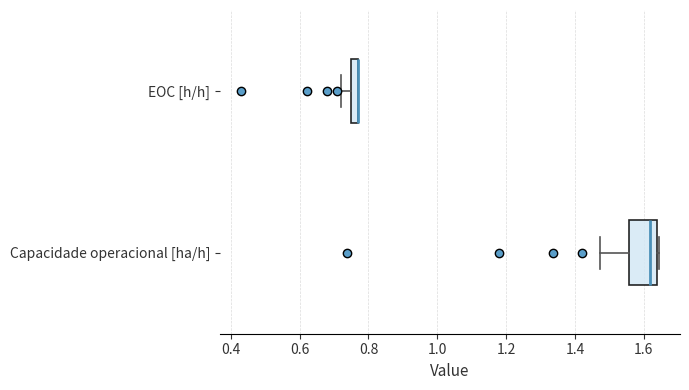

Comparing the boxes themselves (not the whiskers), which one is the widest?

Capacidade operacional [ha/h]